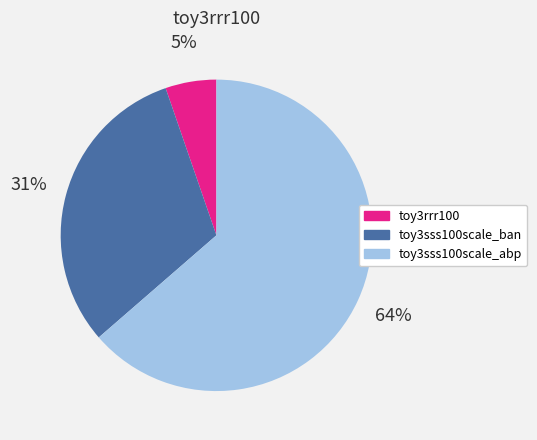

Is toy3sss100scale_abp the majority of the pie?

Yes